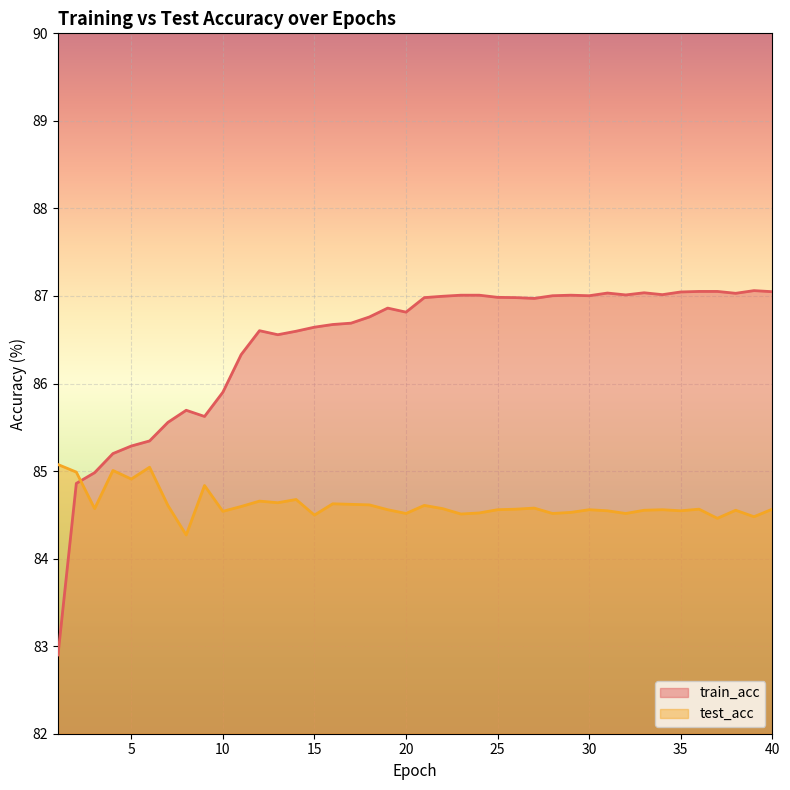

How many lines are shown in the chart?

2